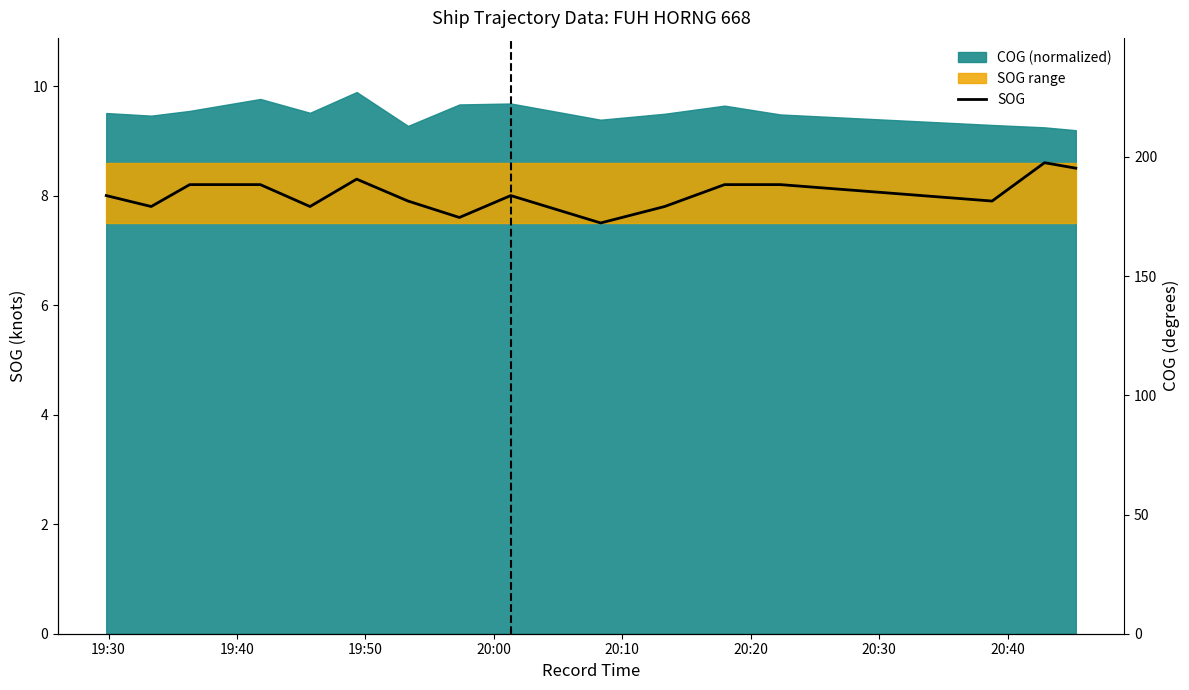

What is the smallest value displayed?

7.5